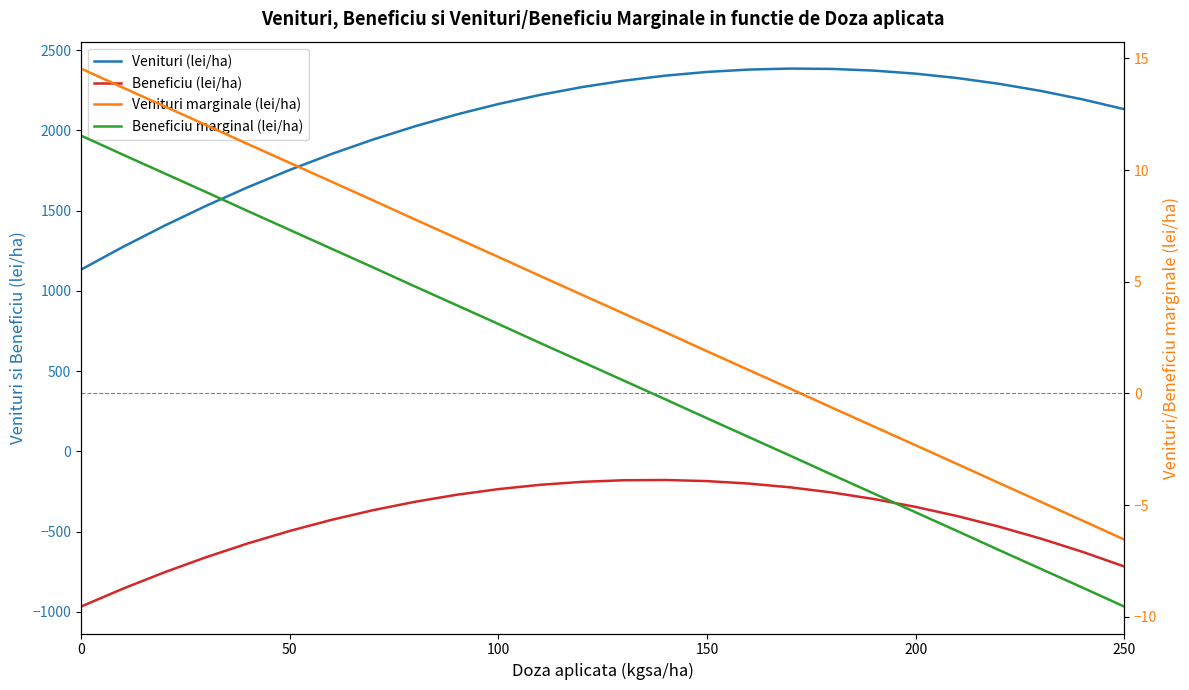

What is the maximum value shown in the chart?

2385.3